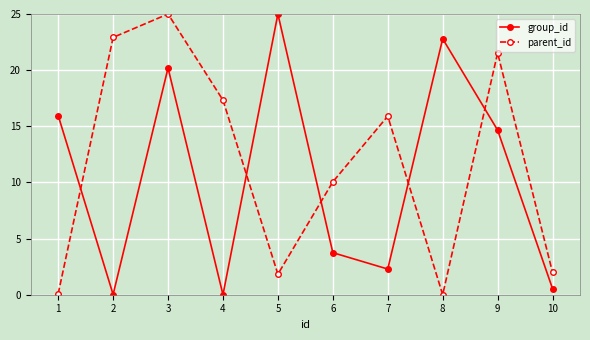

Is the value of group_id at 1 greater than the value of parent_id at 10?

Yes